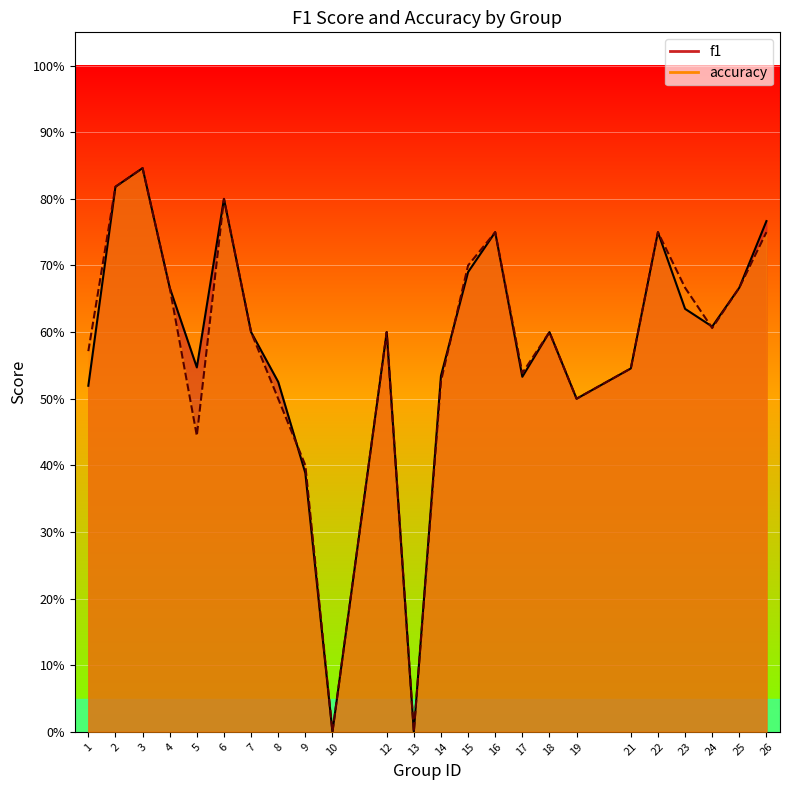

Where is the first local maximum for f1?

3